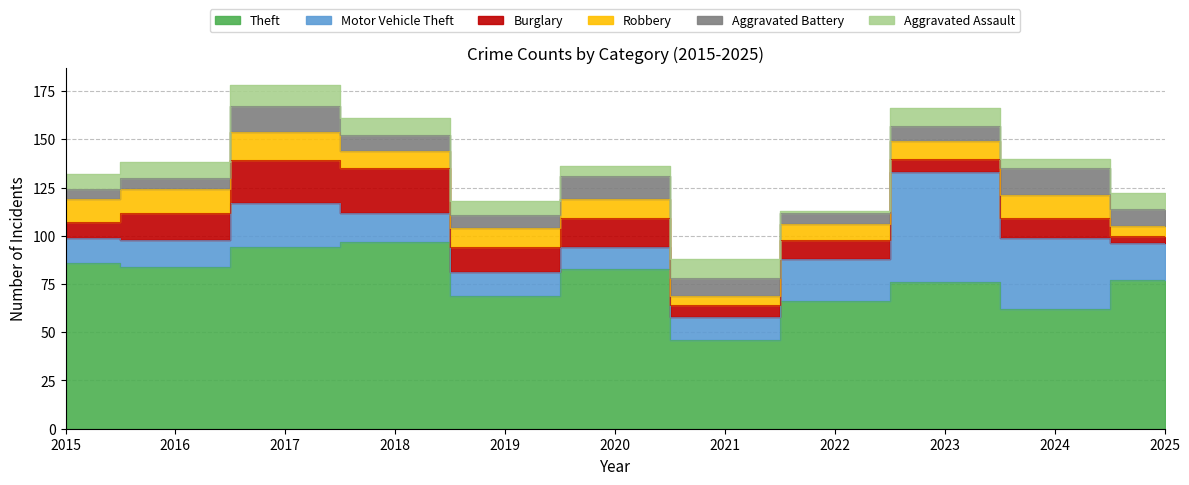

What is the spread (max minus min) of values at 2025?

73